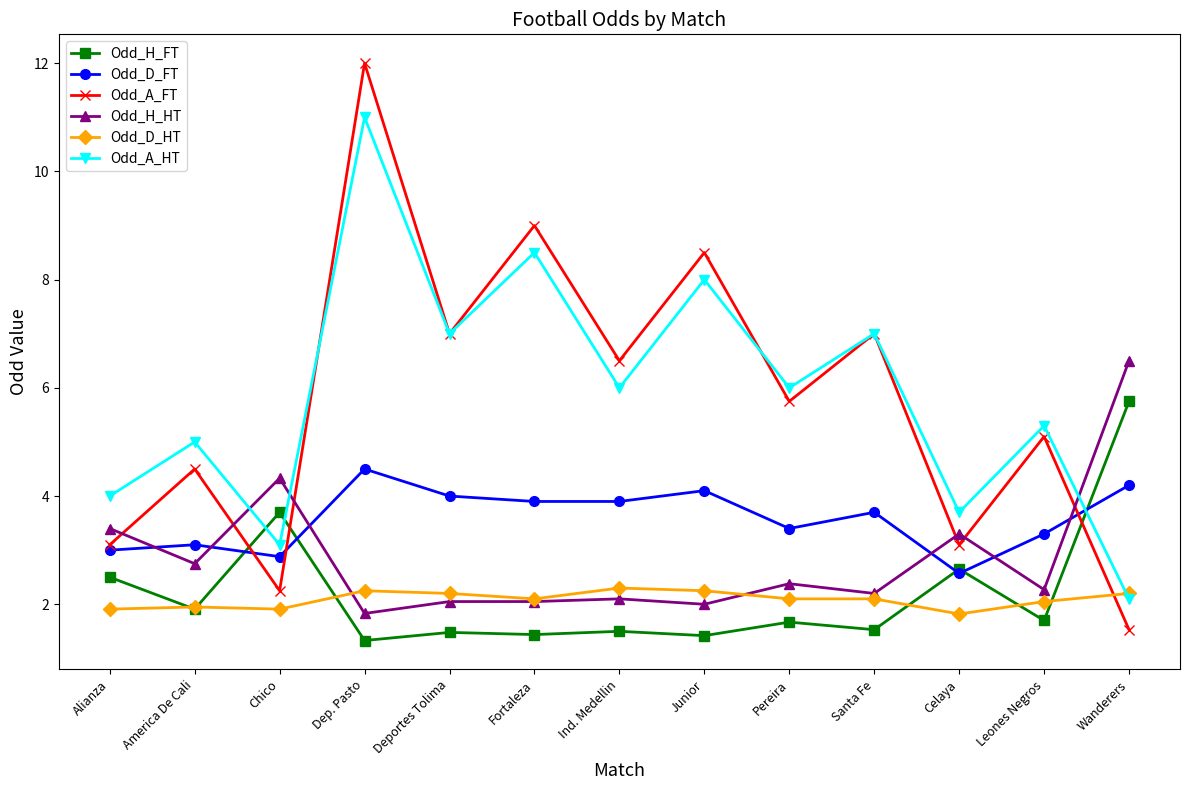

How many lines are shown in the chart?

6